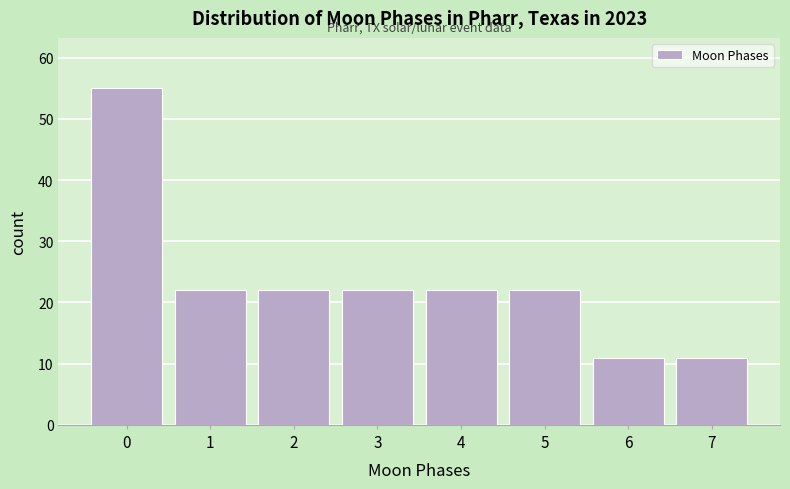

Reading right to left, extract all data points from this chart.

11	11	22	22	22	22	22	55